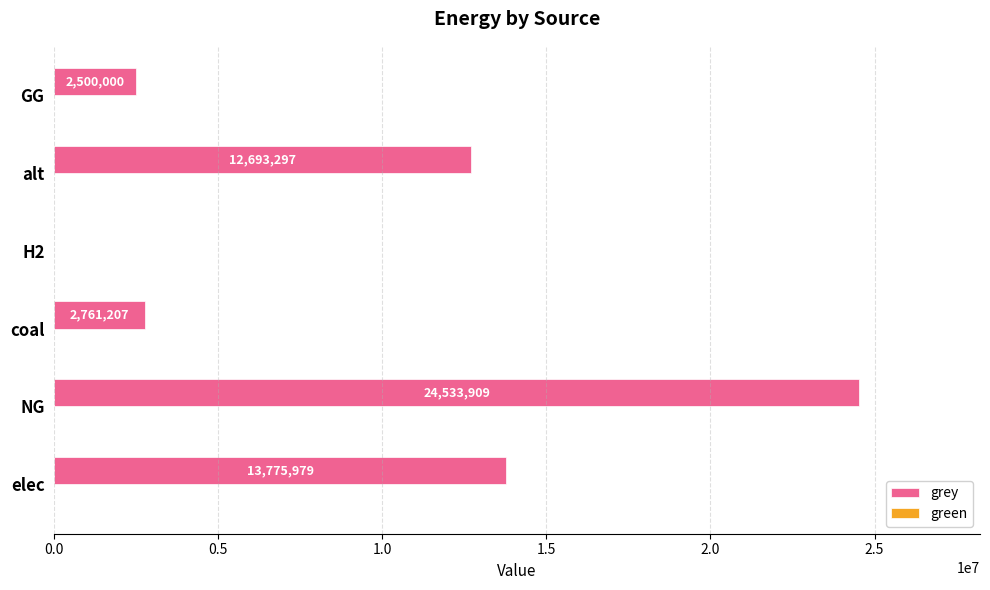

Read the value at elec.

13775979.0